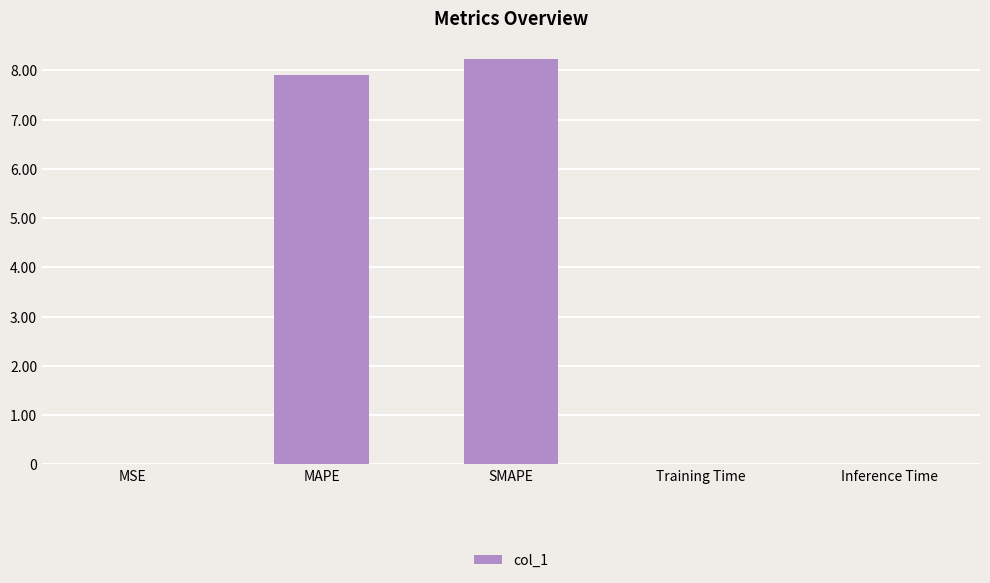

What is the greatest value displayed?

8.2